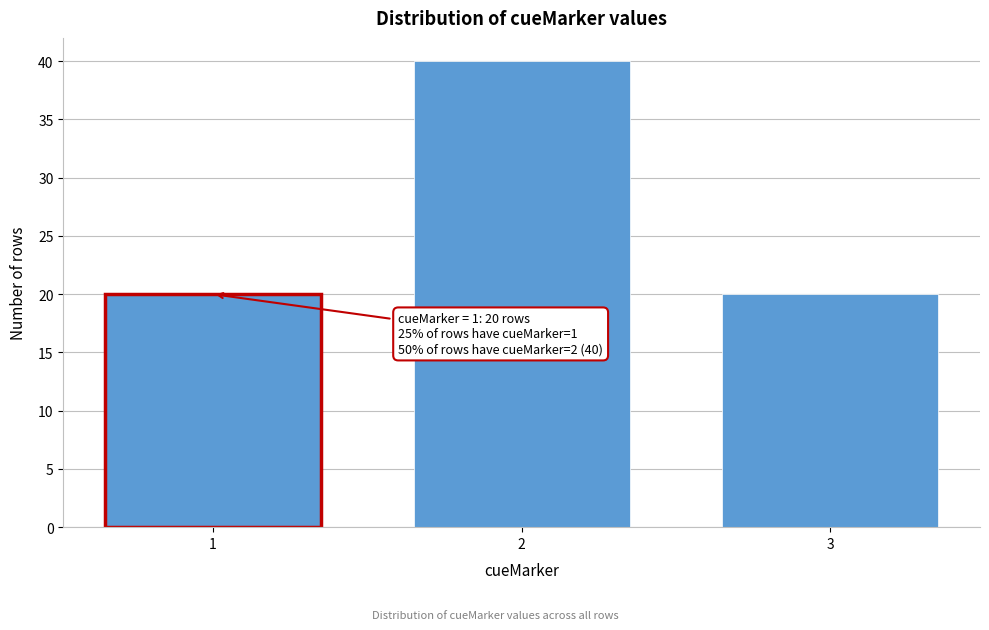

Reading left to right, extract all data points from this chart.

1=20	2=40	3=20